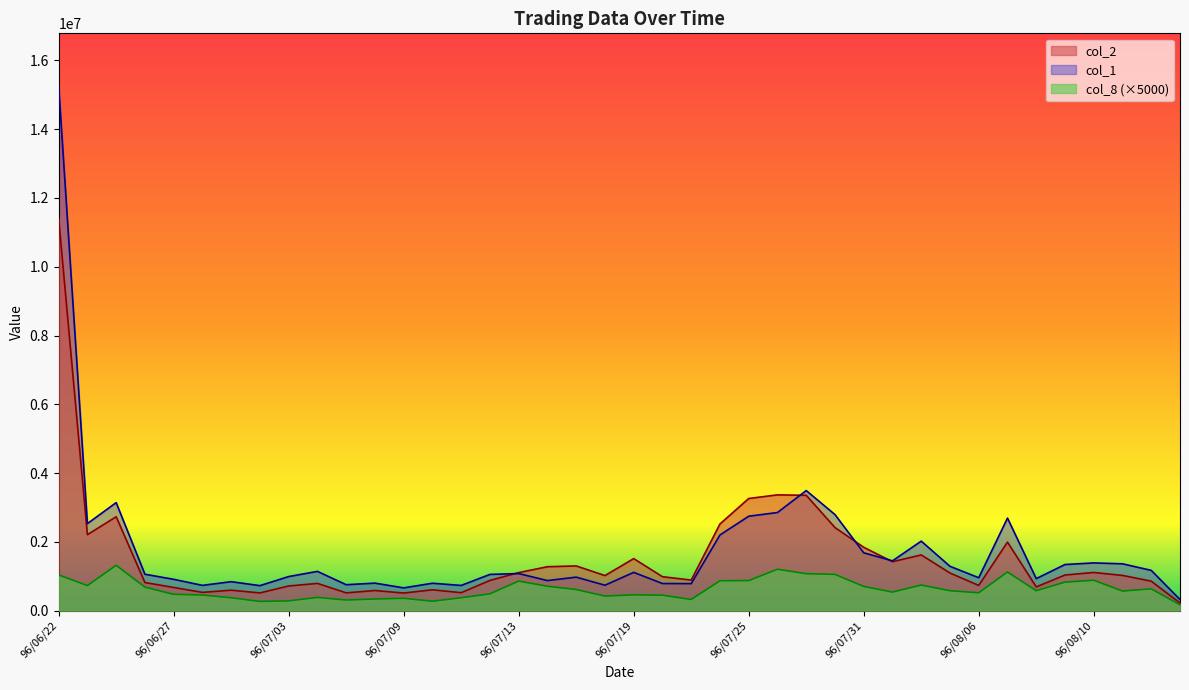

Between which two adjacent categories do col_1 and col_2 first intersect?

96/07/12 and 96/07/13